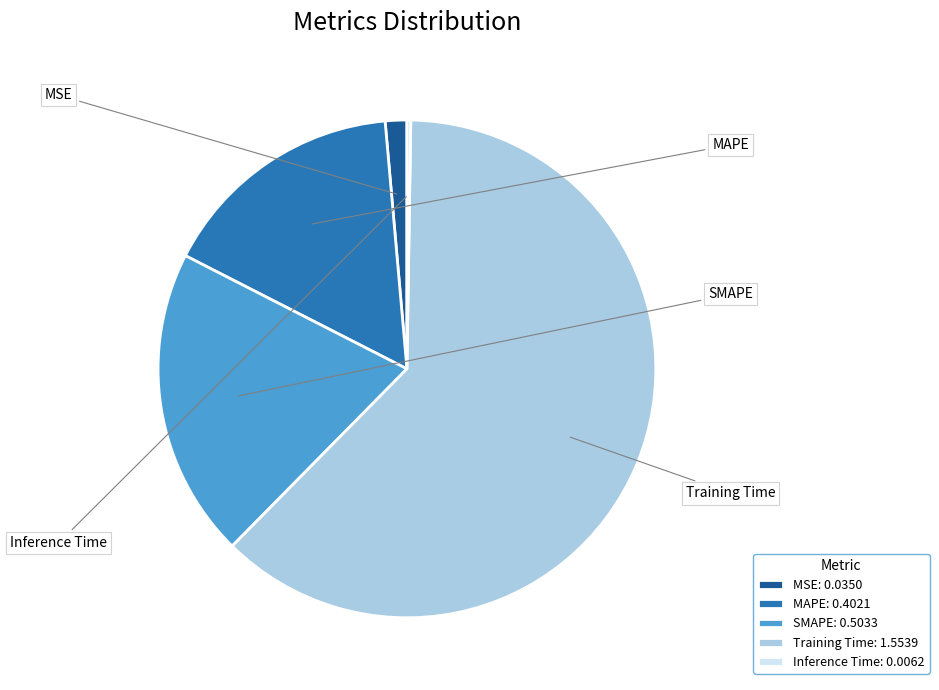

Count the number of slices in the pie.

5